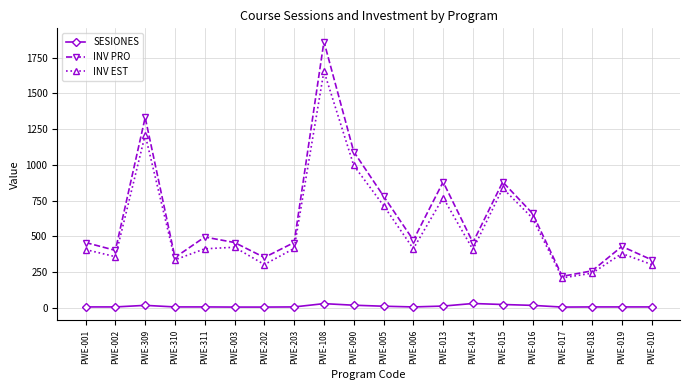

Is this an area chart (filled region under the line)?

No